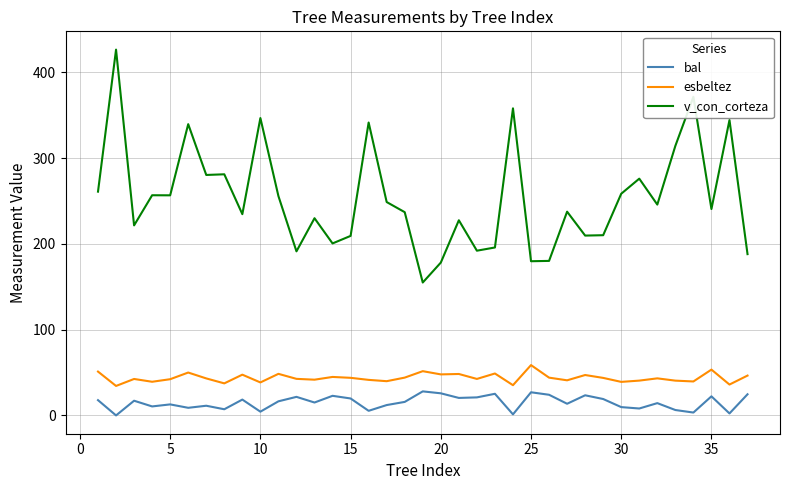

True or false: v_con_corteza and esbeltez intersect in this chart.

False